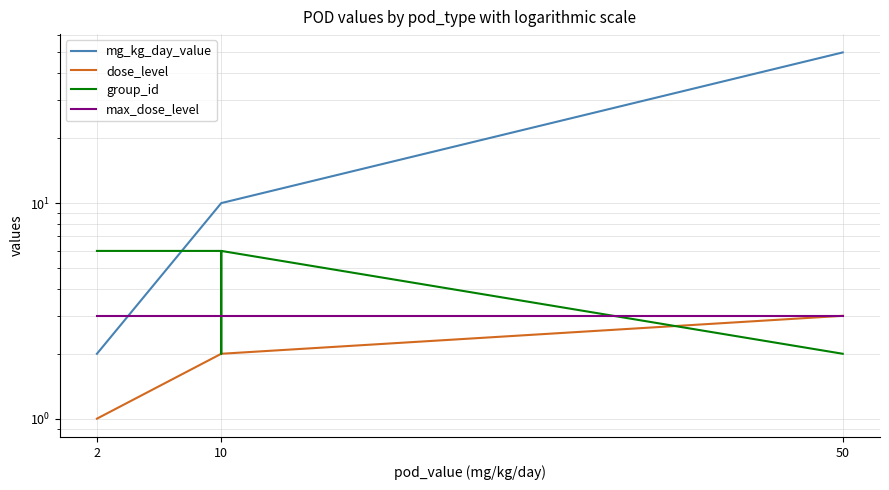

Is it true that max_dose_level equals 1 at 50?

False